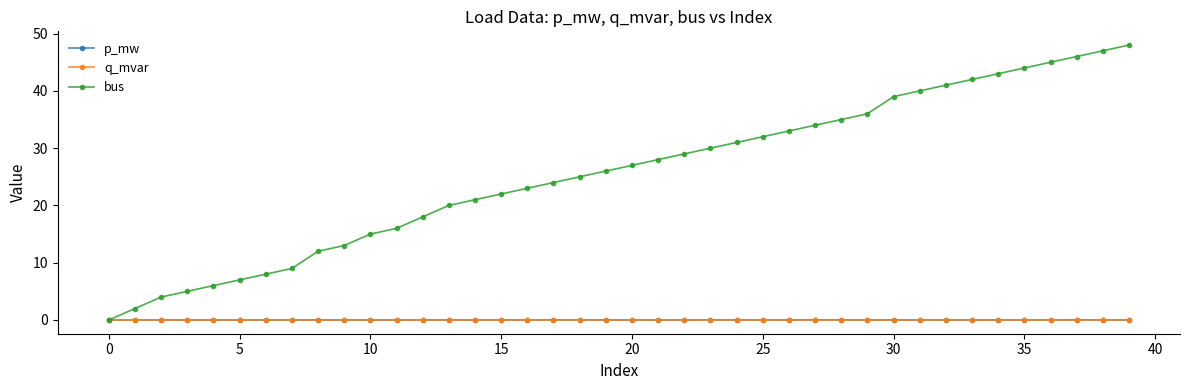

True or false: q_mvar has more than 2 points higher than both neighbors.

True